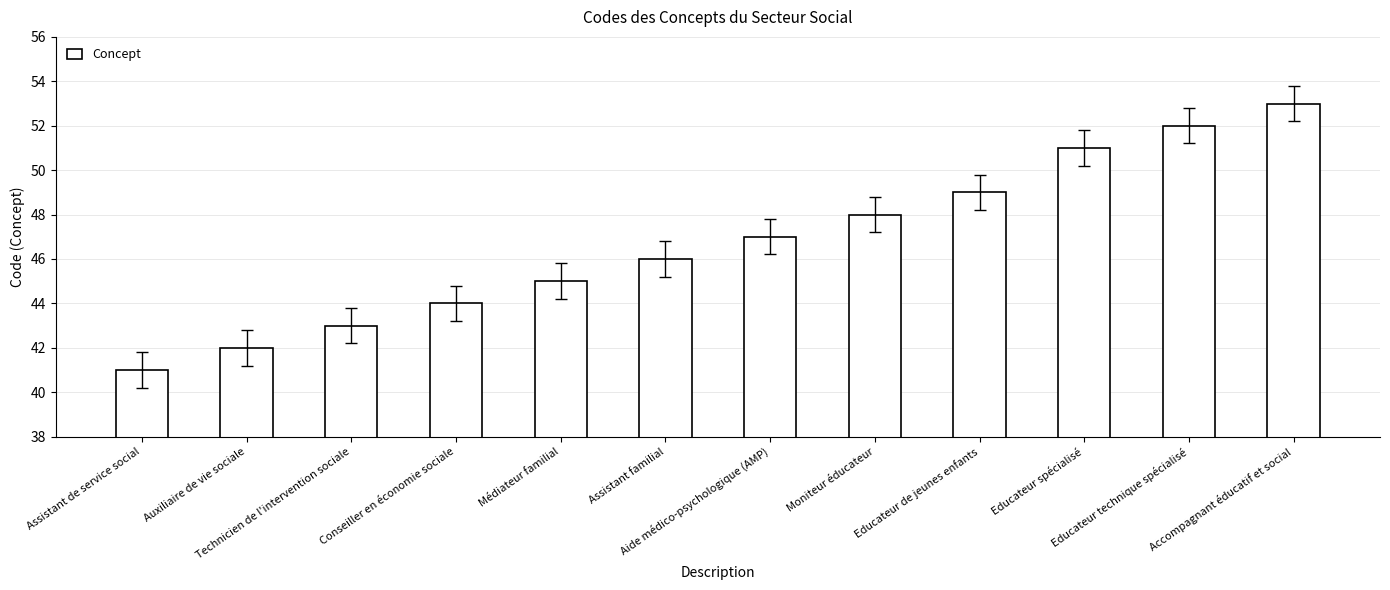

Rank the categories by value from lowest to highest.

Assistant de service social, Auxiliaire de vie sociale, Technicien de l'intervention sociale, Conseiller en économie sociale, Médiateur familial, Assistant familial, Aide médico-psychologique (AMP), Moniteur éducateur, Educateur de jeunes enfants, Educateur spécialisé, Educateur technique spécialisé, Accompagnant éducatif et social